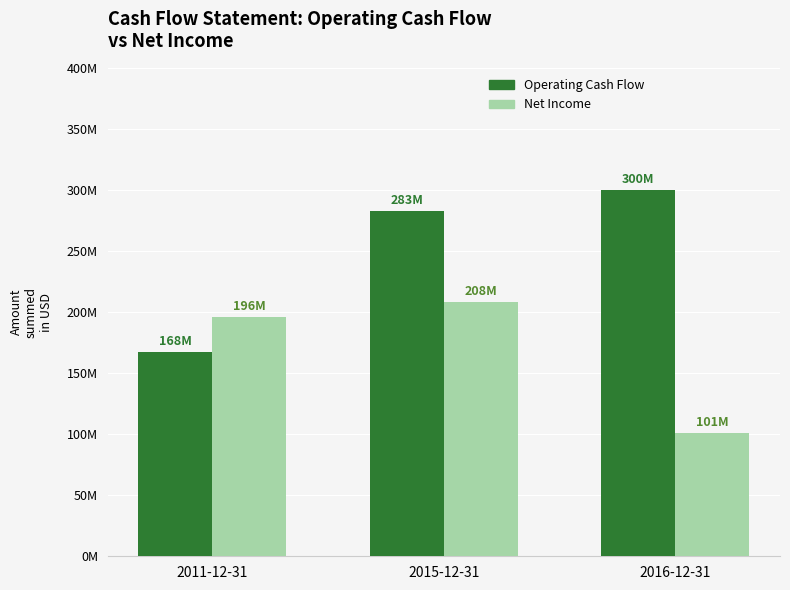

Read the Operating Cash Flow value at 2016-12-31.

300235000